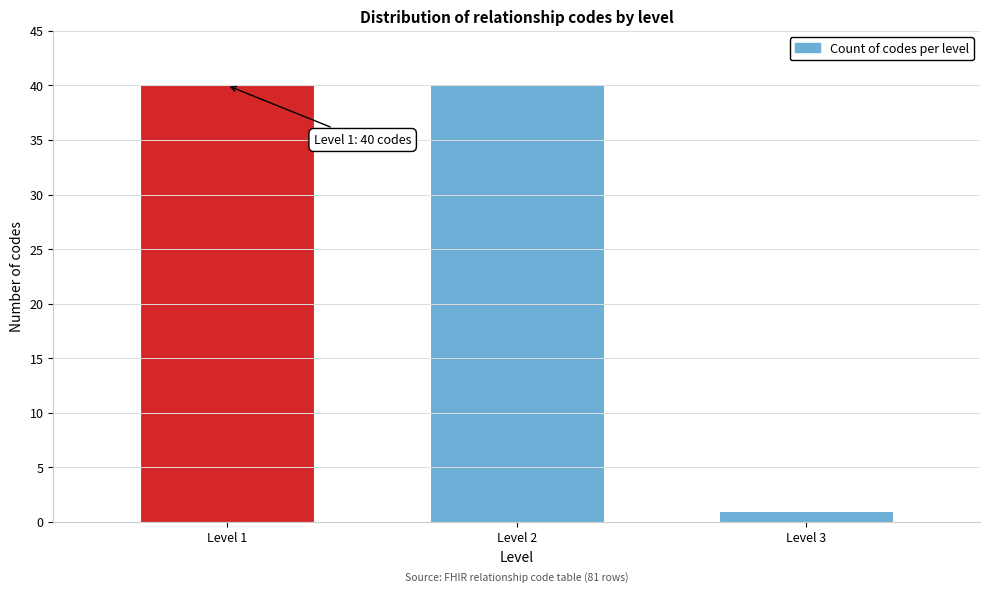

Reading left to right, what are all the values shown in this chart?

40	40	1